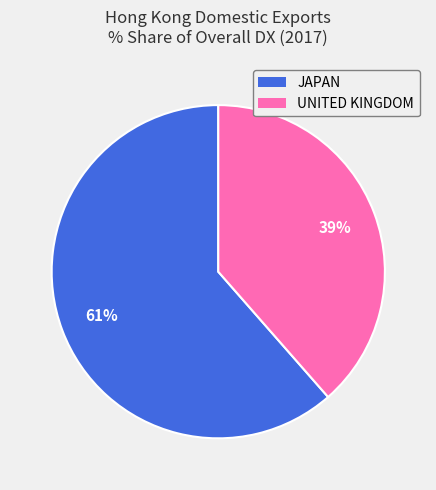

What percentage is the JAPAN slice, to the nearest percent?

61%